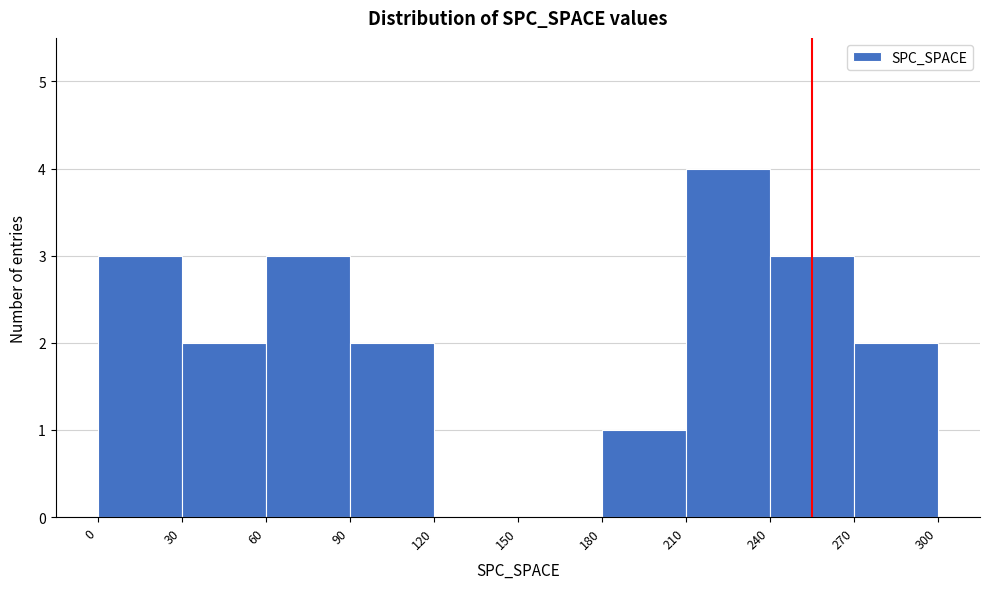

Reading left to right, list every bar in this chart as the range it spans on the x-axis followed by its height. The values are not printed on the chart, so give them approximately, as read against the axis.

0 to 30: 3
30 to 60: 2
60 to 90: 3
90 to 120: 2
120 to 150: 0
150 to 180: 0
180 to 210: 1
210 to 240: 4
240 to 270: 3
270 to 300: 2